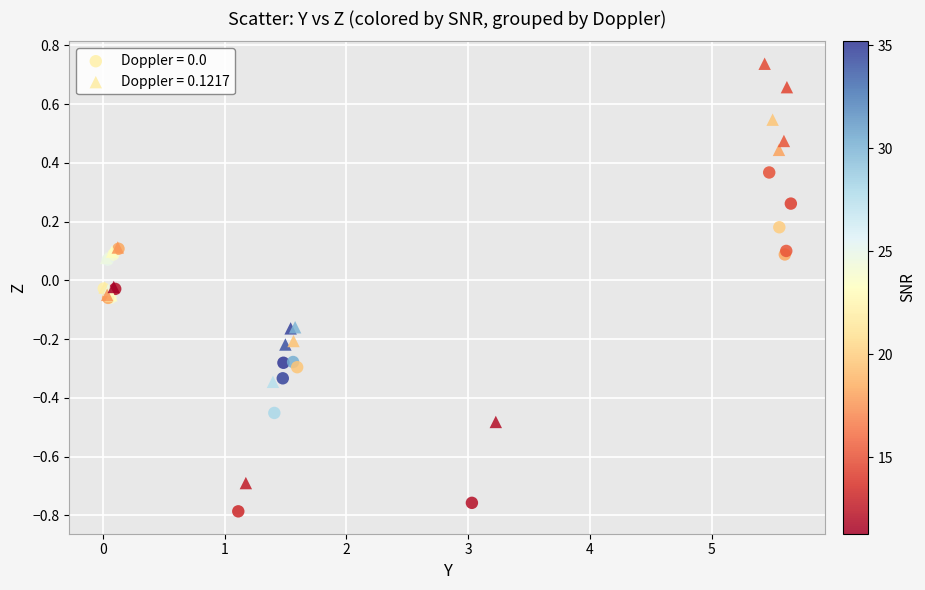

Which series contains the highest Y value?

Doppler = 0.1217